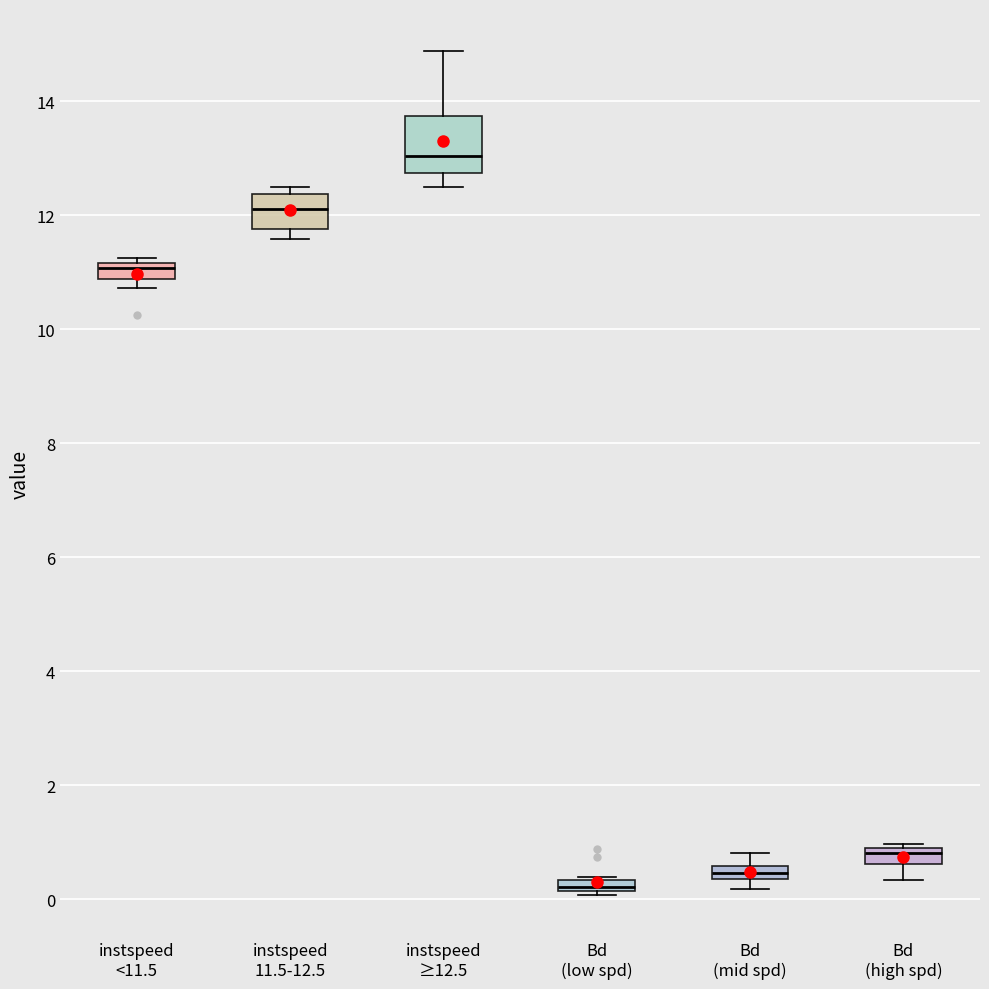

Which box is the tallest, from its lower edge to its upper edge?

instspeed ≥12.5